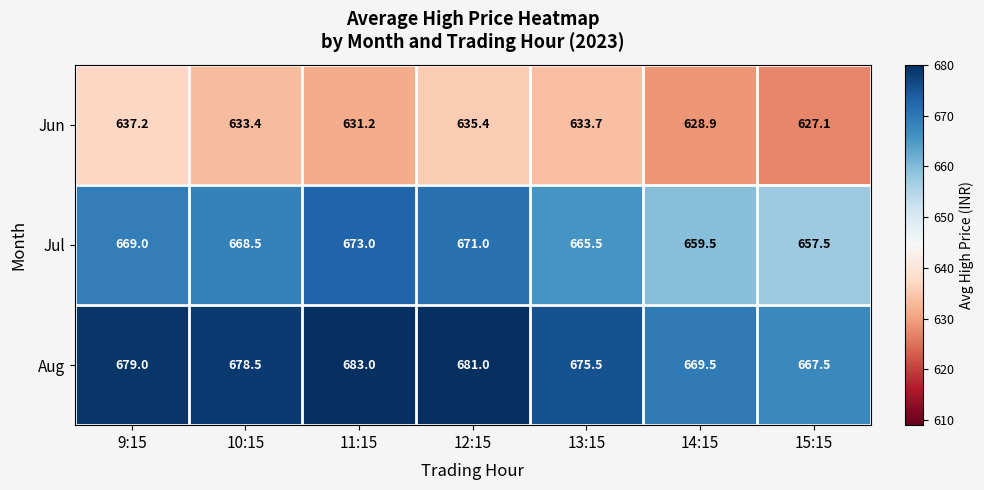

Reading right to left, list all the values displayed in this chart.

Jun: 627.1	628.9	633.7	635.4	631.2	633.4	637.2
Jul: 657.5	659.5	665.5	671.0	673.0	668.5	669.0
Aug: 667.5	669.5	675.5	681.0	683.0	678.5	679.0